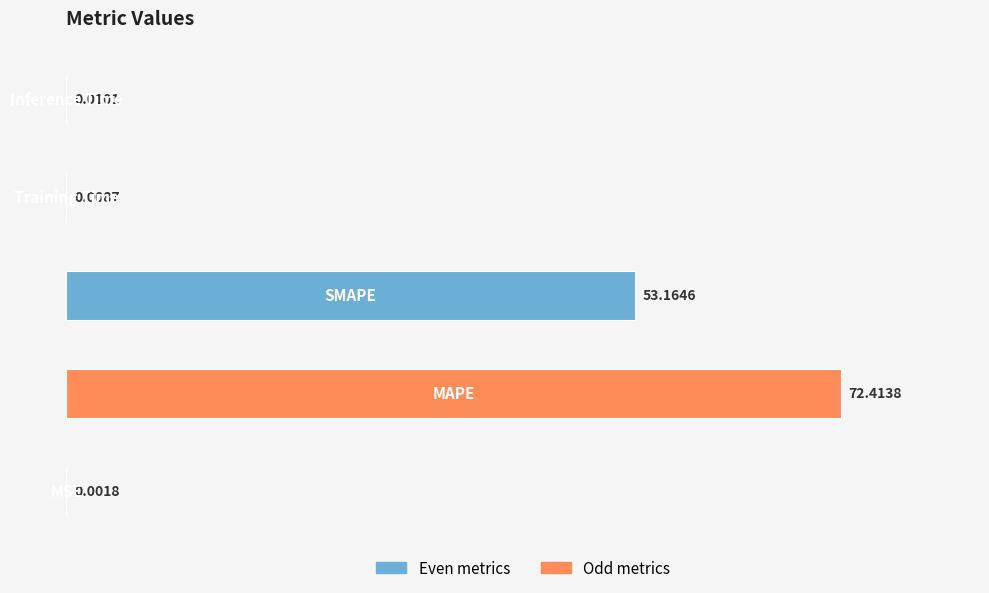

What is the sum of all values?

125.6